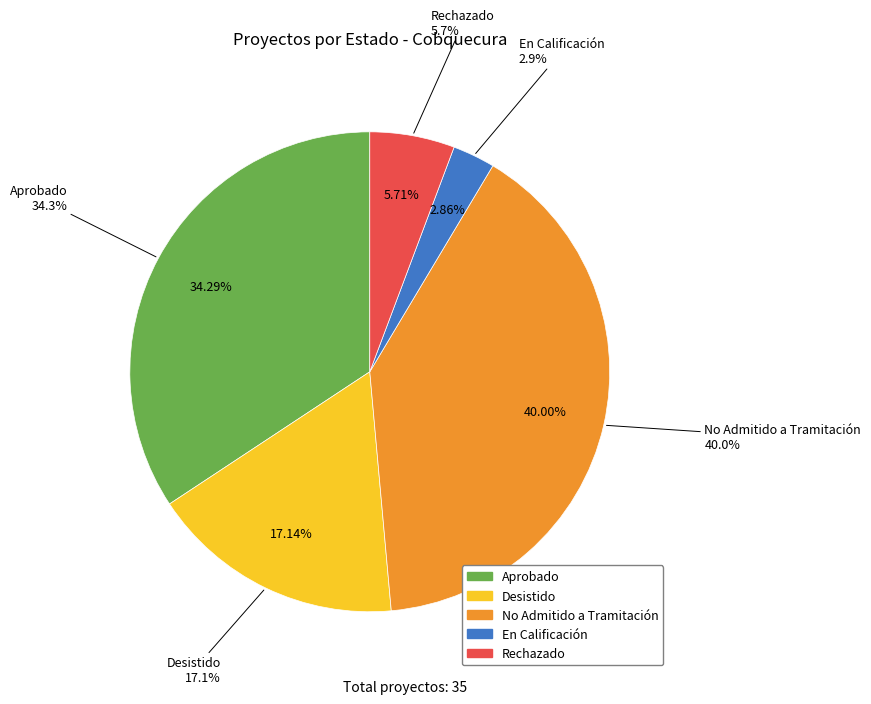

Approximately how many times larger is the value at No Admitido a Tramitación compared to Desistido?

2.3